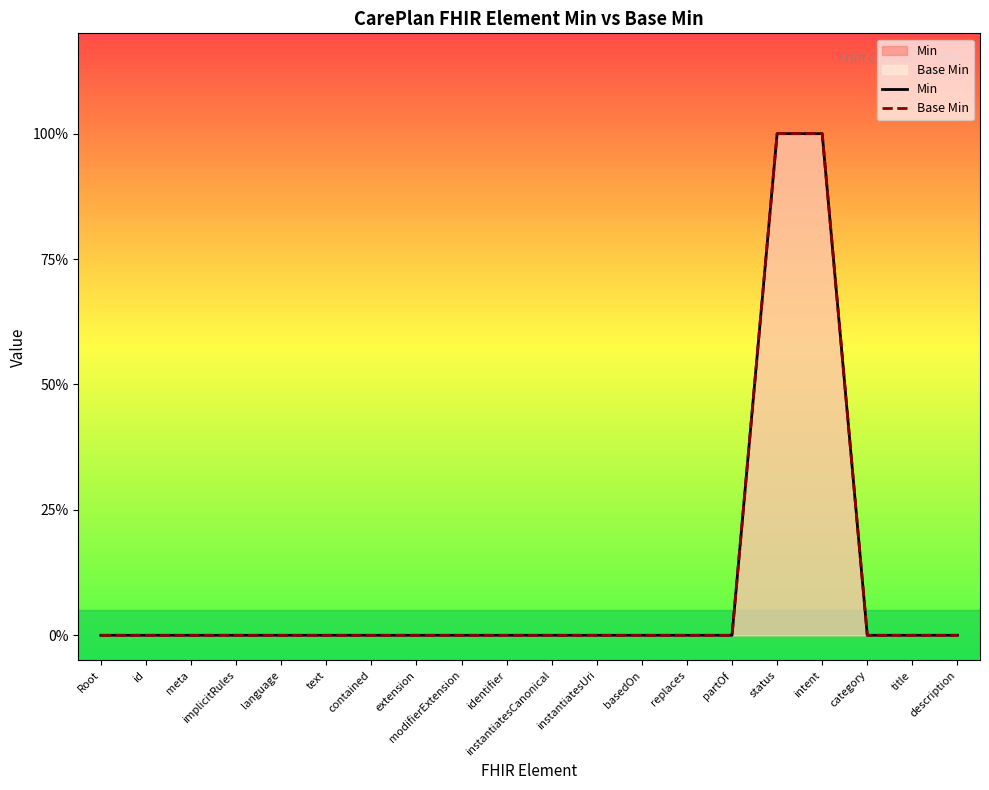

Reading right to left, transcribe all the data shown in this chart.

Min: description=0	title=0	category=0	intent=1	status=1	partOf=0	replaces=0	basedOn=0	instantiatesUri=0	instantiatesCanonical=0	identifier=0	modifierExtension=0	extension=0	contained=0	text=0	language=0	implicitRules=0	meta=0	id=0	Root=0
Base Min: description=0	title=0	category=0	intent=1	status=1	partOf=0	replaces=0	basedOn=0	instantiatesUri=0	instantiatesCanonical=0	identifier=0	modifierExtension=0	extension=0	contained=0	text=0	language=0	implicitRules=0	meta=0	id=0	Root=0